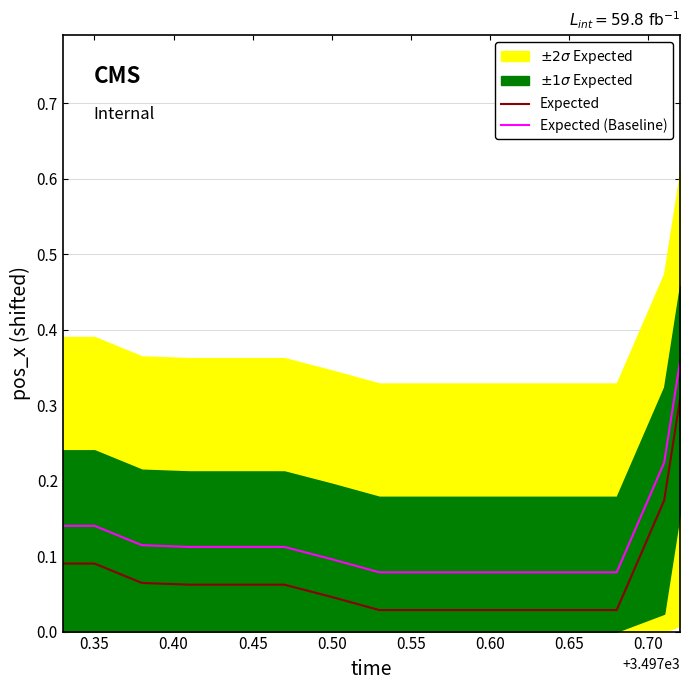

Reading right to left, what are all the values shown in this chart?

Expected: 0.3	0.2	0.0	0.0	0.0	0.0	0.0	0.0	0.0	0.1	0.1	0.1	0.1	0.1	0.1
Expected (Baseline): 0.4	0.2	0.1	0.1	0.1	0.1	0.1	0.1	0.1	0.1	0.1	0.1	0.1	0.1	0.1